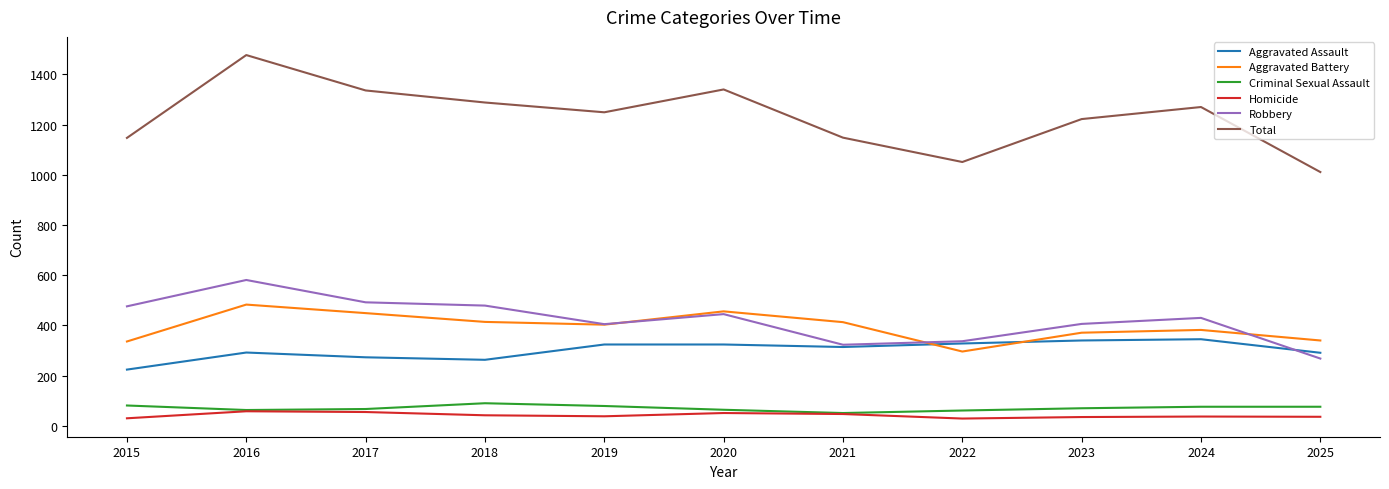

True or false: Aggravated Battery and Criminal Sexual Assault cross at least once.

False